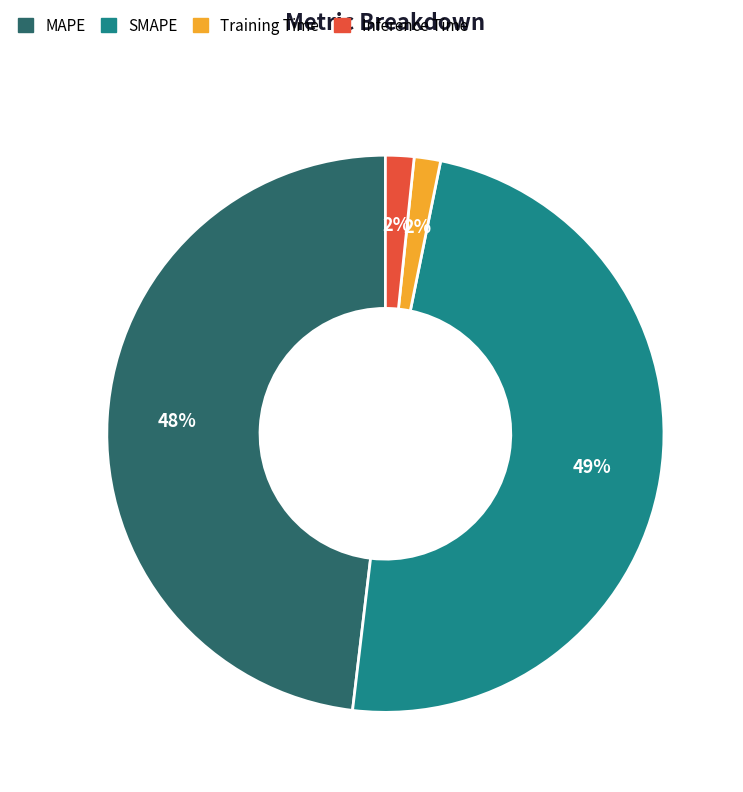

Between Inference Time and SMAPE, which is larger?

SMAPE